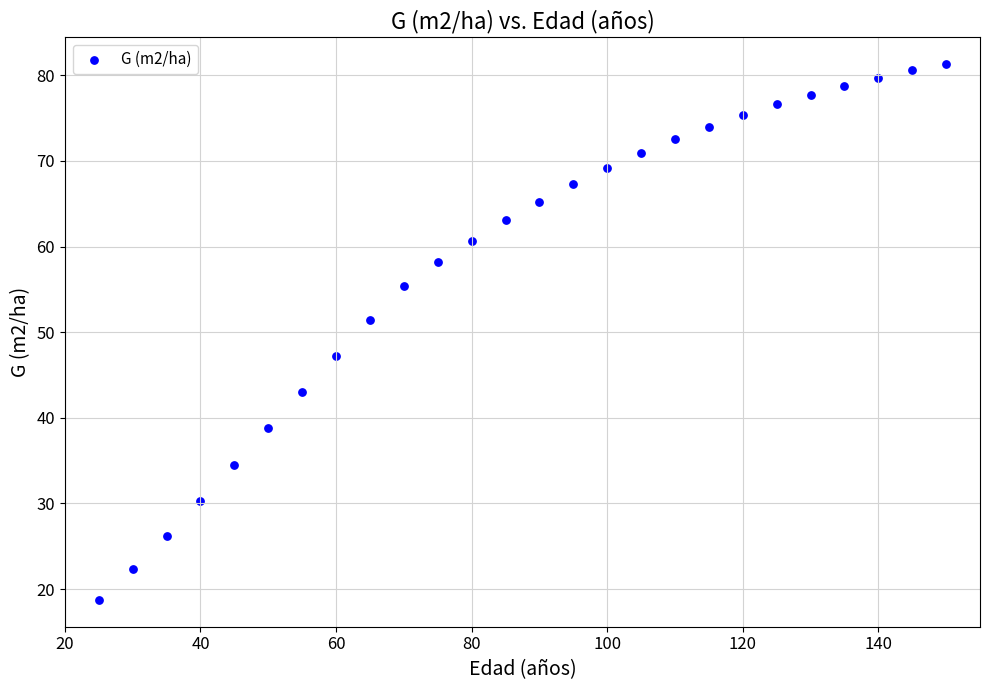

What Y value in the scatter plot is closest to 50?

51.4